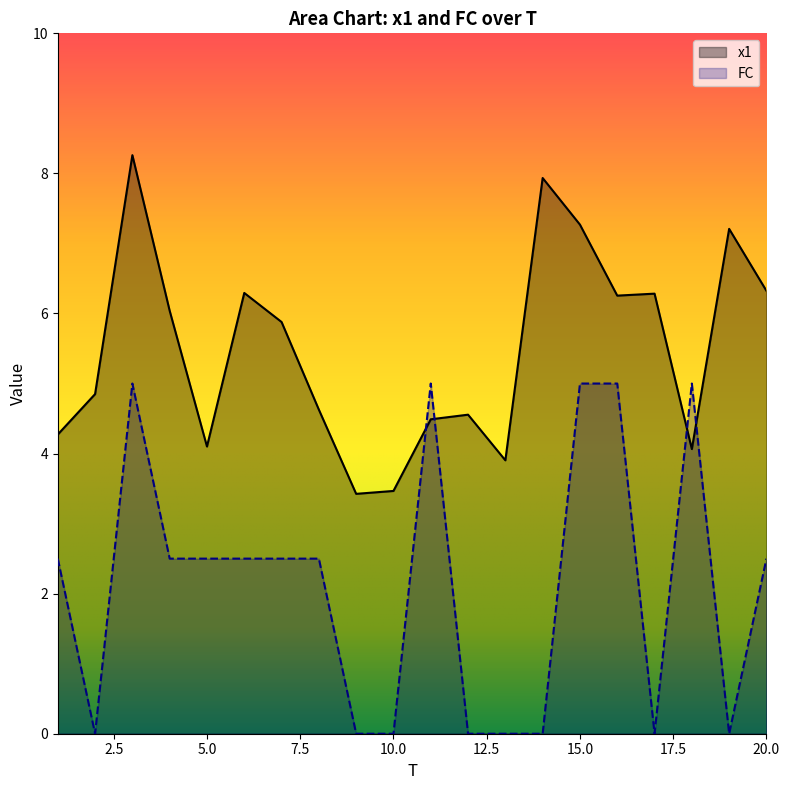

How many intersections are there between x1 and FC?

4